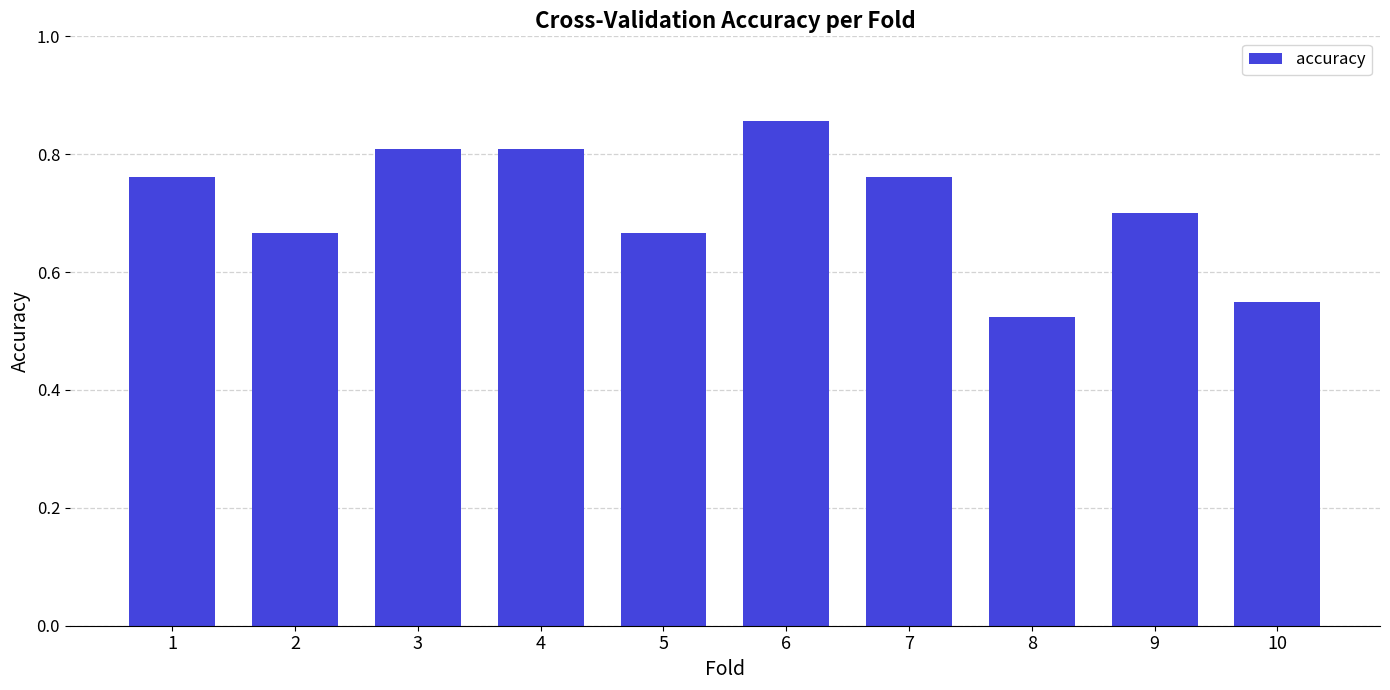

At which category does the chart reach its minimum across all series?

8